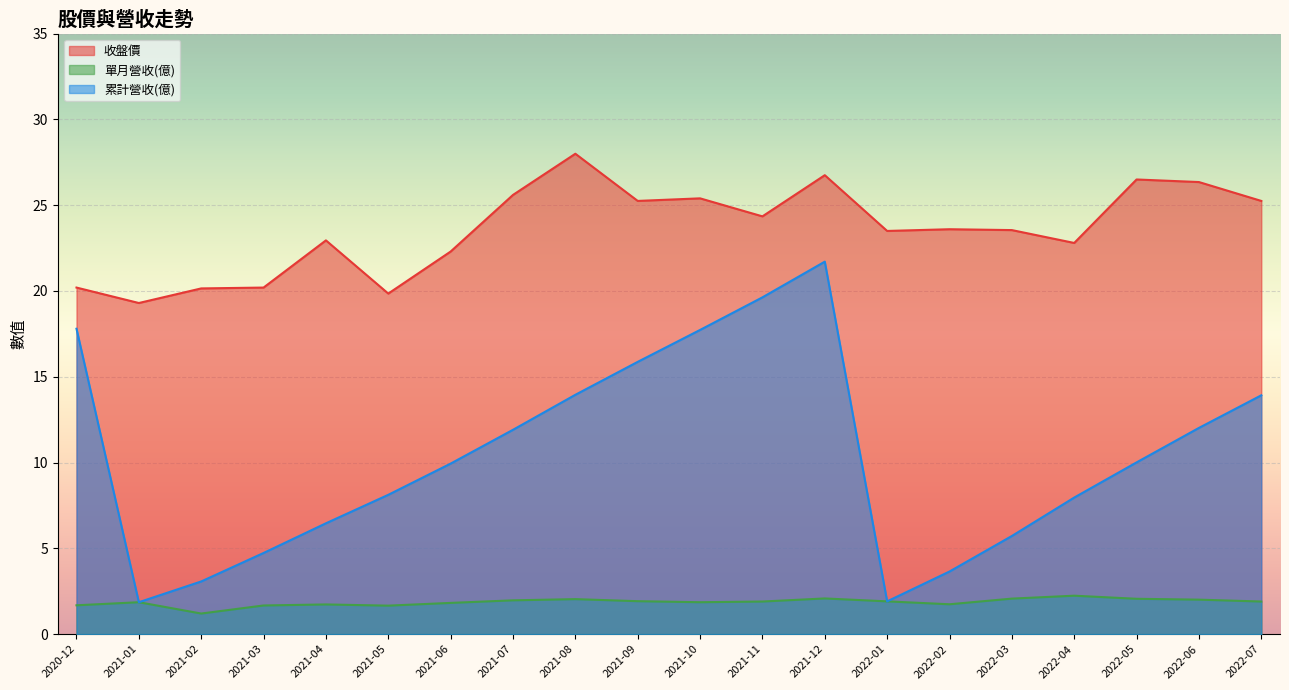

Which label corresponds to the smallest value in the chart?

2021-02